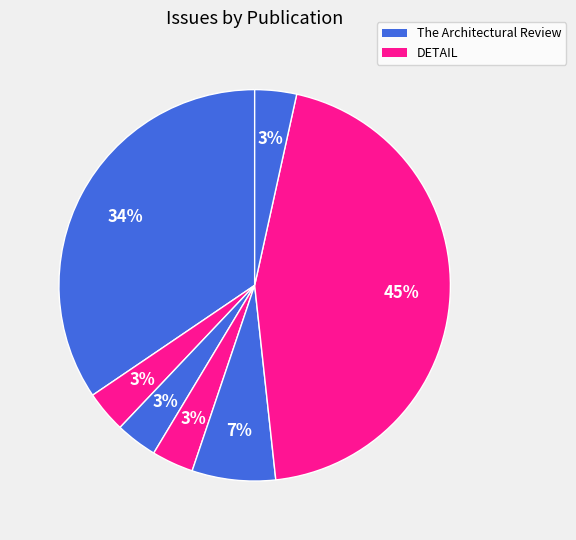

What is the largest slice in the pie chart?

DETAIL